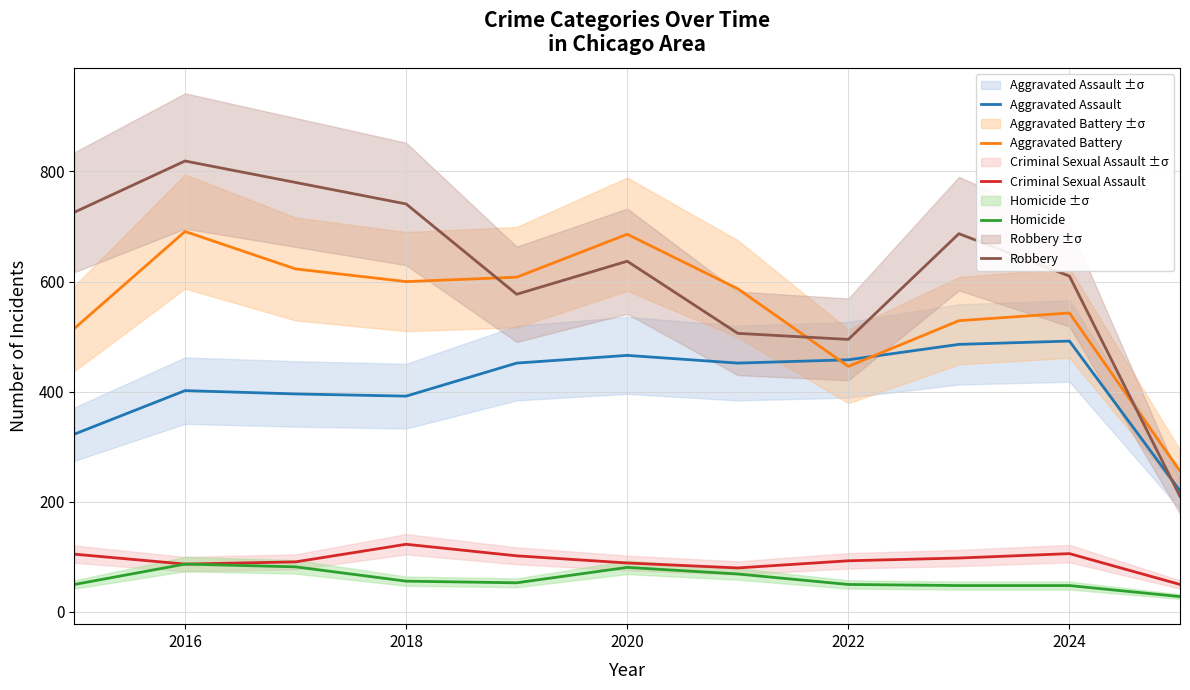

At which category is the sum across all series the highest?

2016